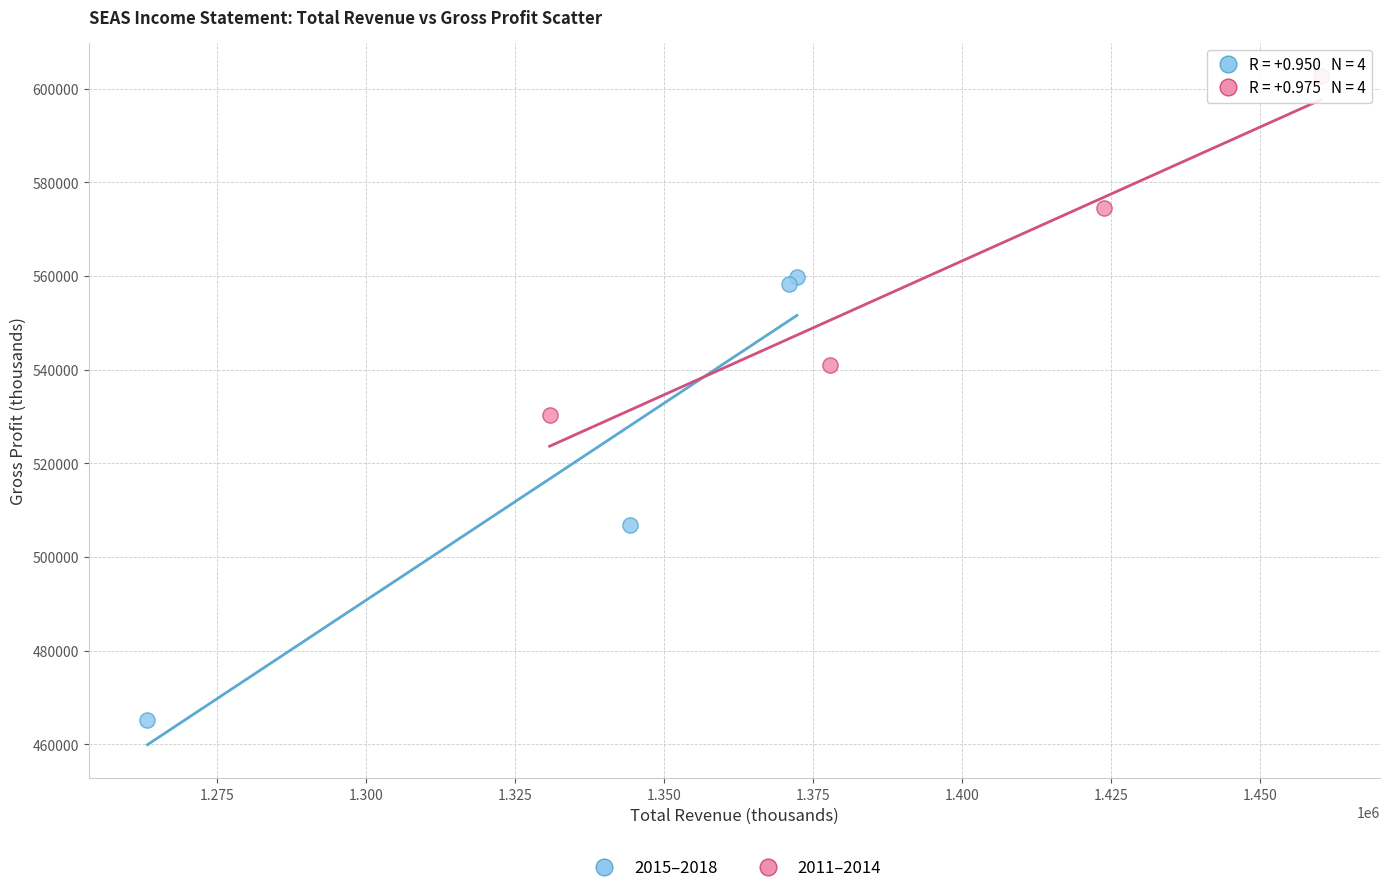

What are all the series names shown in the legend?

2015–2018, 2011–2014